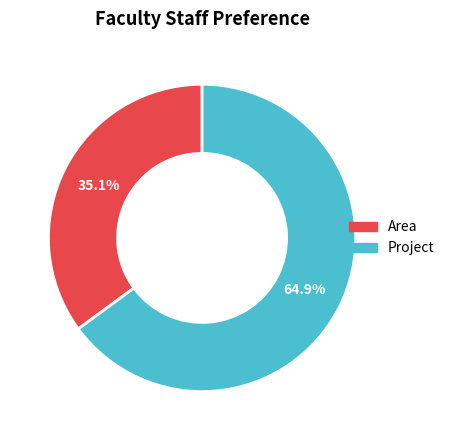

What is the smallest slice in the pie chart?

Area